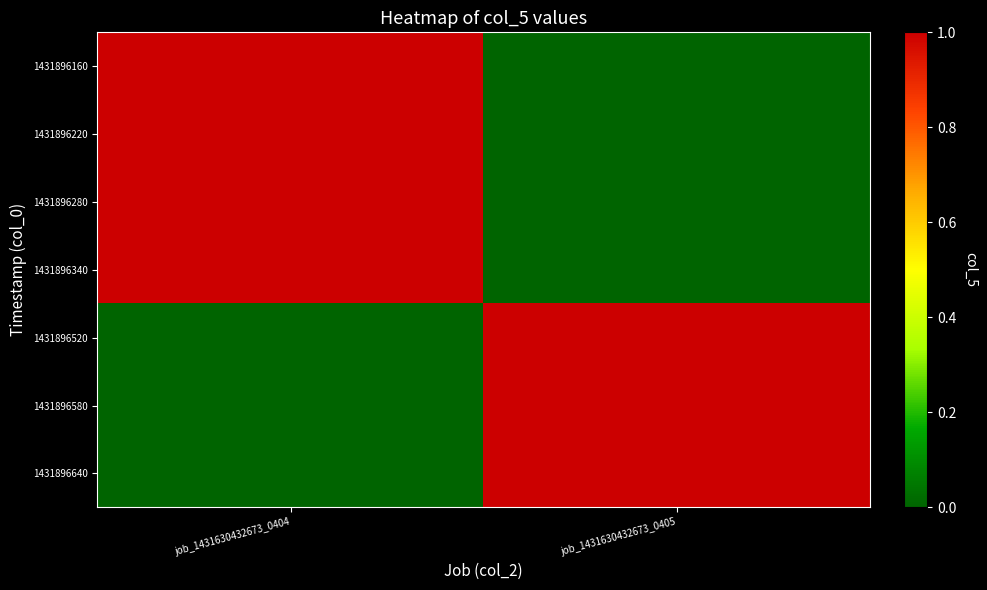

Which series has the largest range (max minus min)?

1431896160